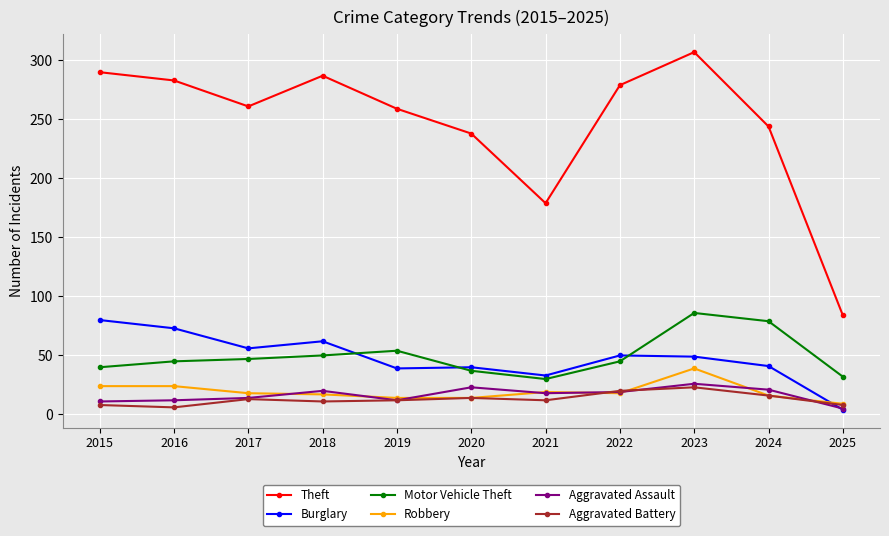

Which series changed the most between 2015 and 2023?

Motor Vehicle Theft